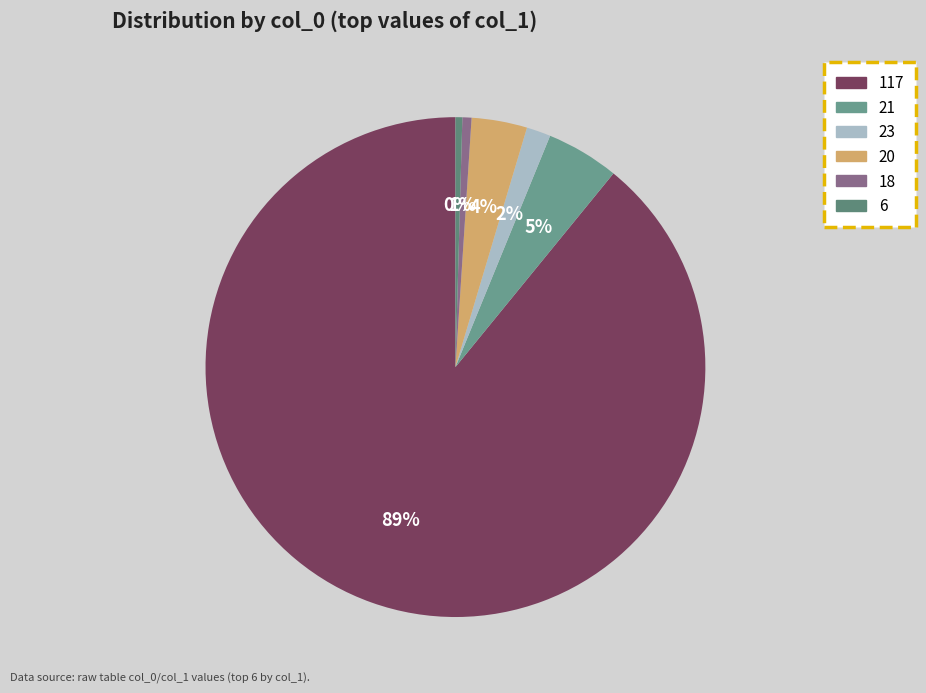

To the nearest percent, what is the average slice percentage?

17%